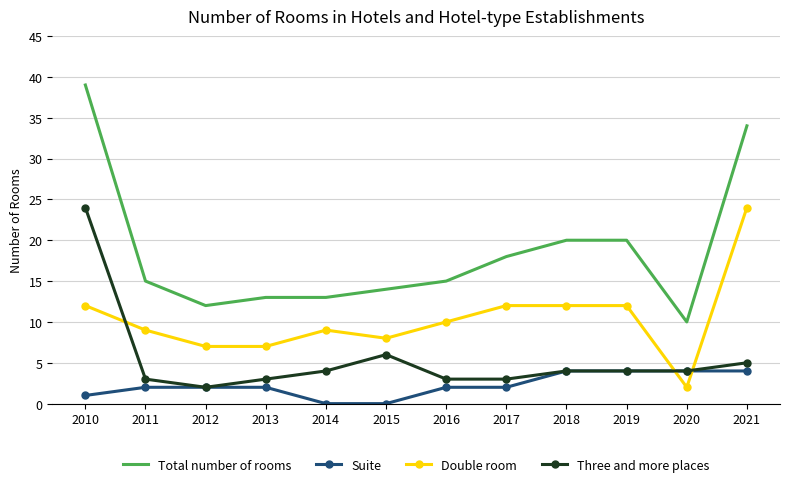

Is it true that Three and more places equals 3 at 2013?

True